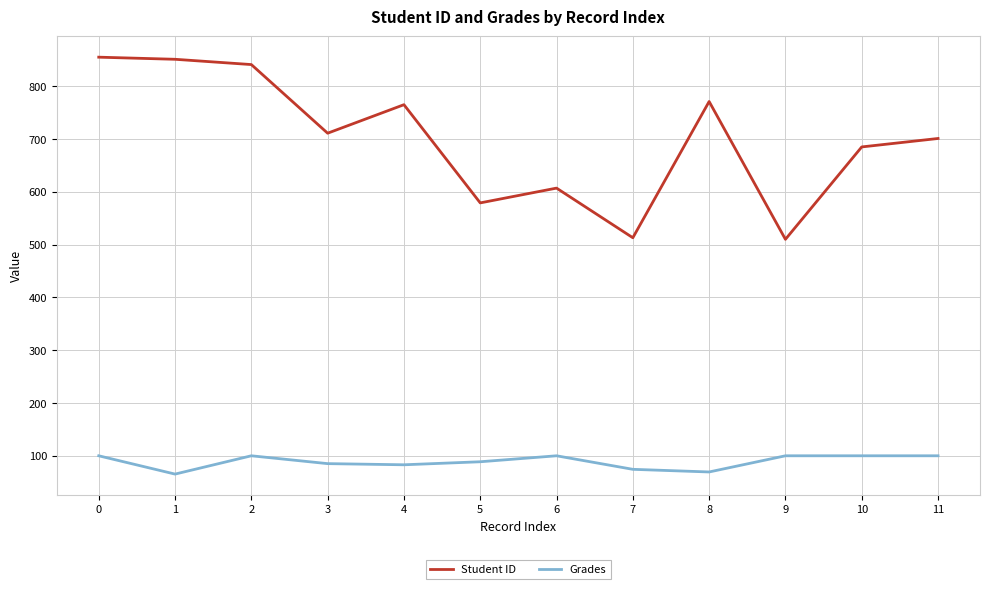

At which category does Grades reach its first local peak?

2